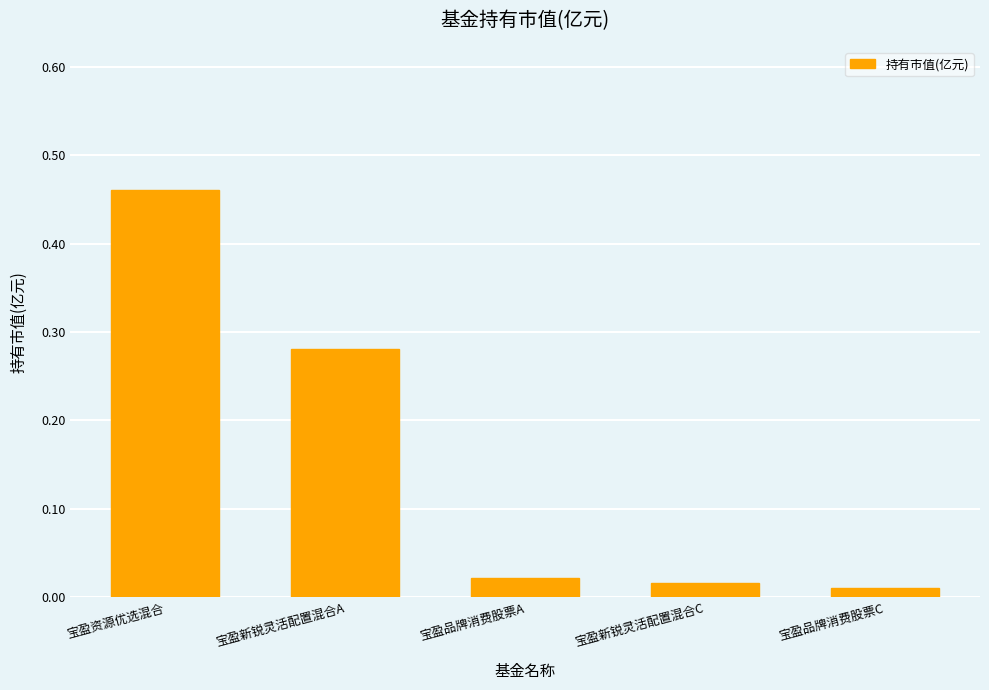

What is the sum of all values?

0.8